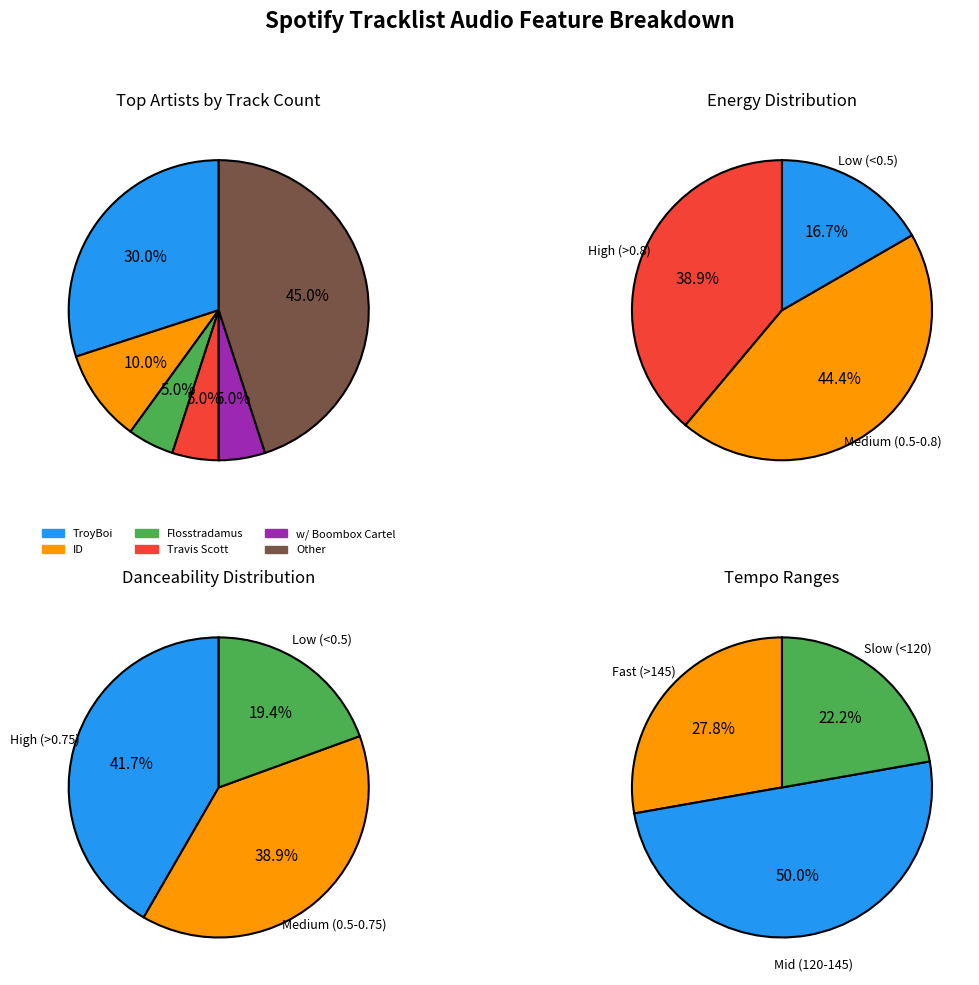

To the nearest percent, what is the difference between the Travis Scott and TroyBoi slice percentages?

25%